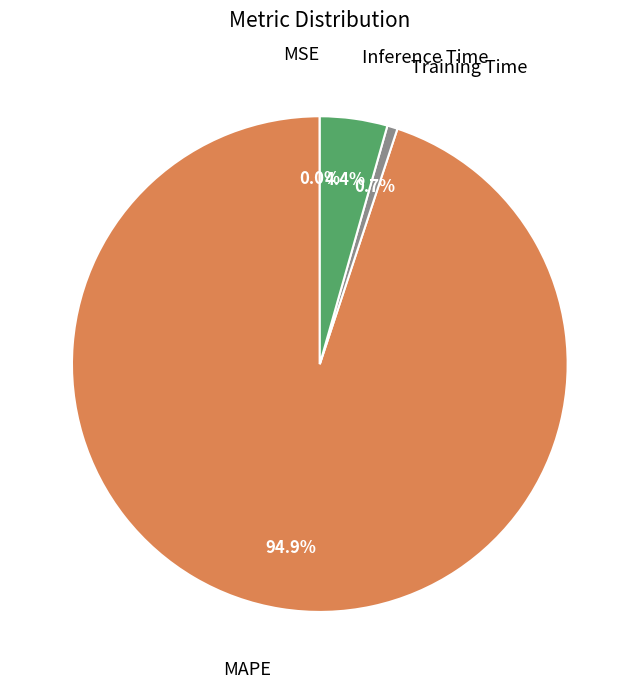

Is there a majority slice in this chart?

Yes